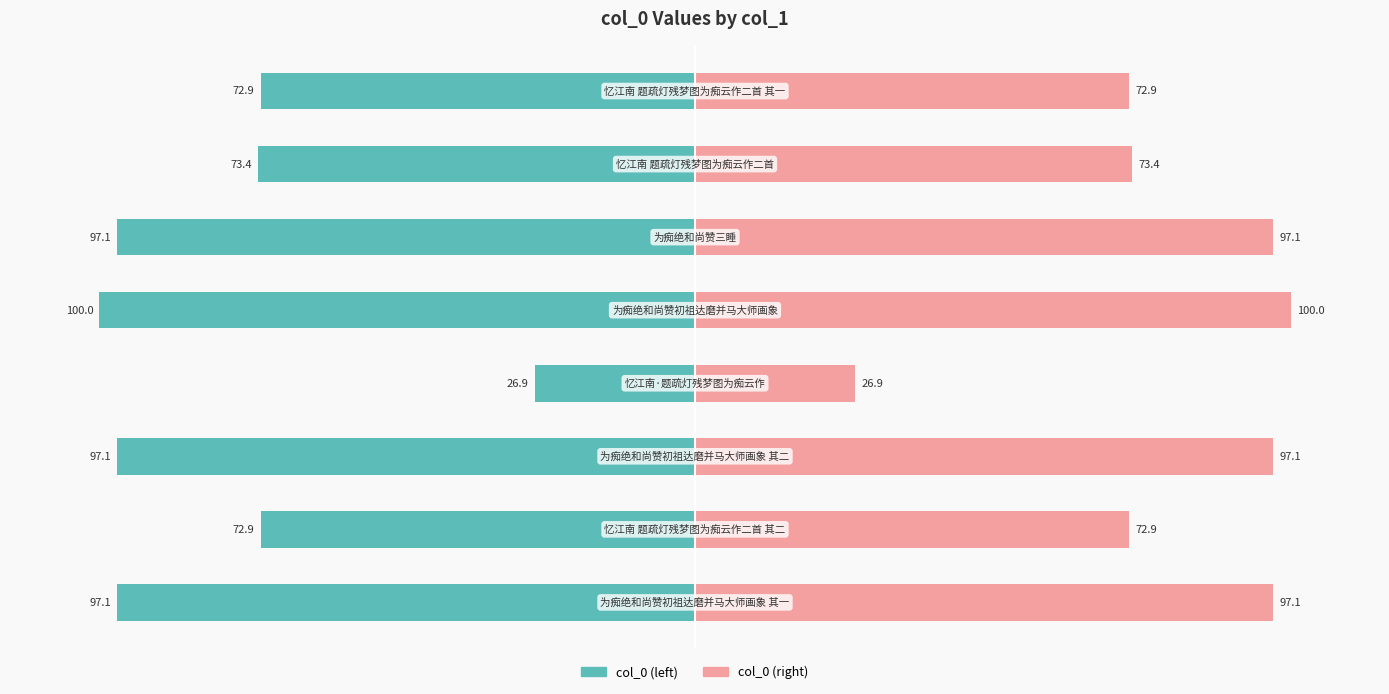

What is the value of the col_0 (right) bar at the 4th from the left?

26.9